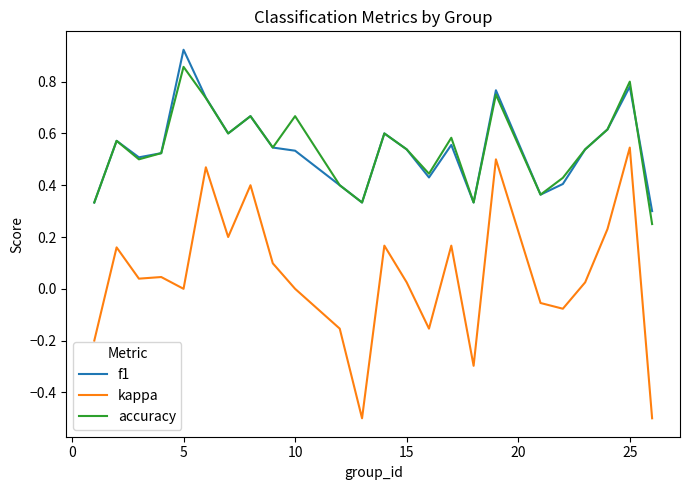

What is the minimum value shown in the chart?

-0.5